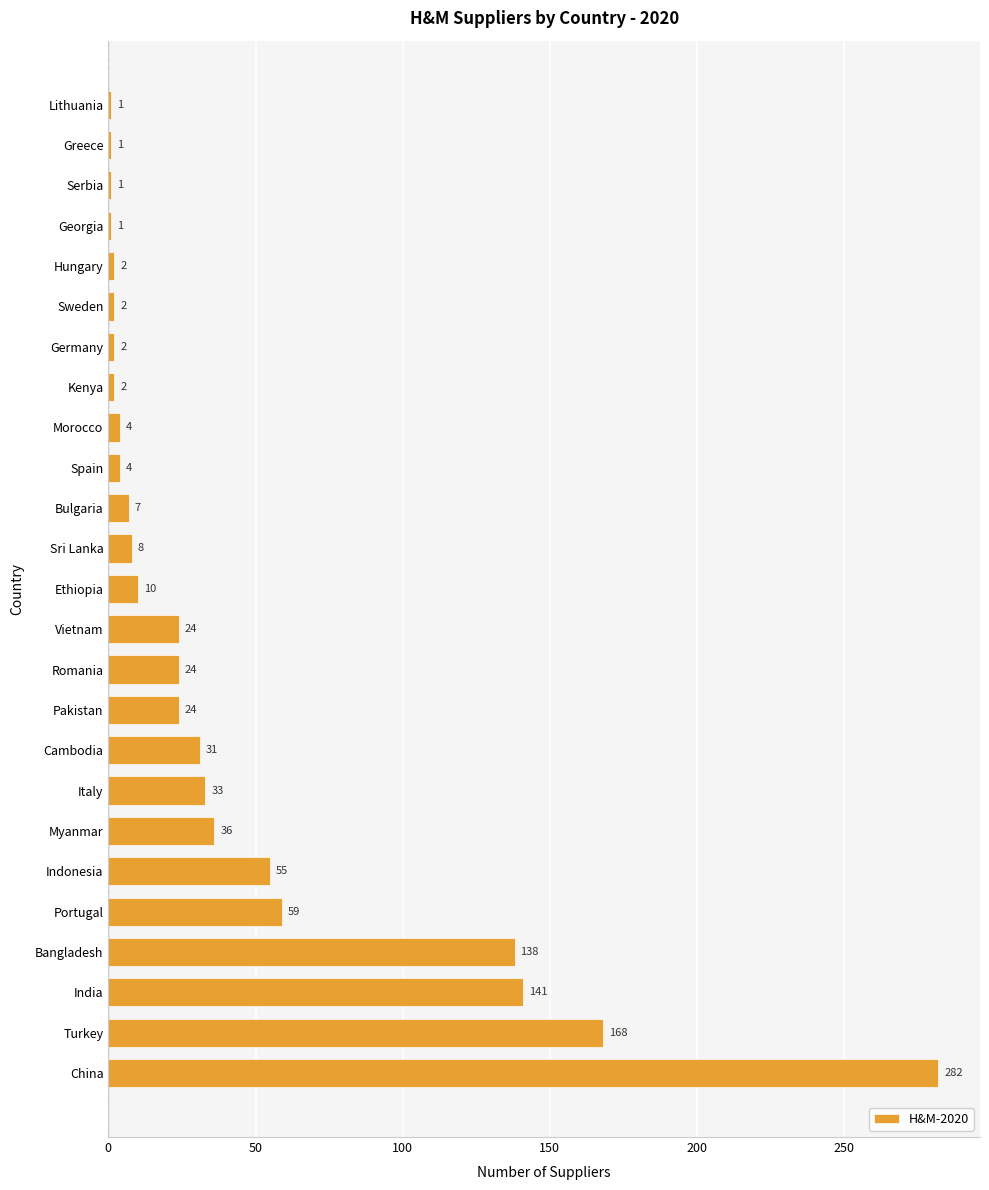

What is the average value?

42